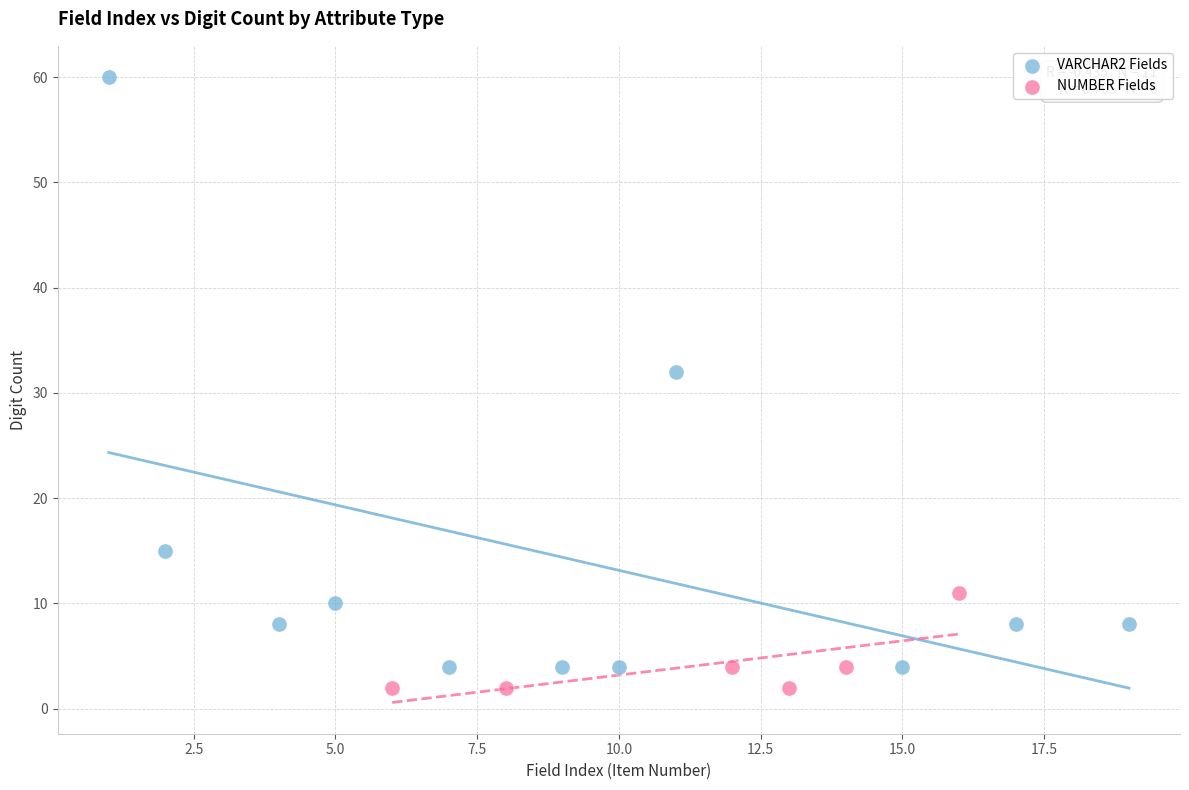

Which series contains the lowest Y value?

NUMBER Fields